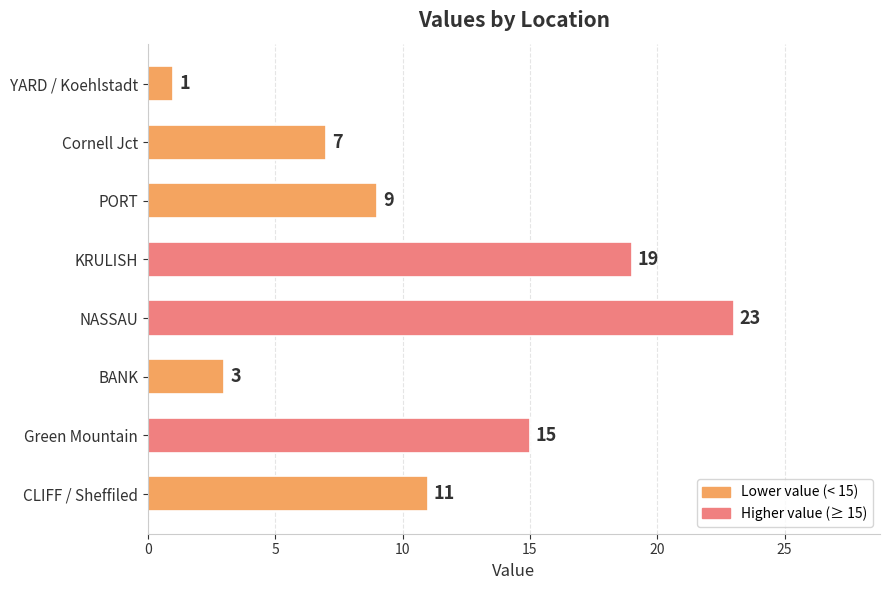

What is the label of the 3rd bar from the bottom?

BANK